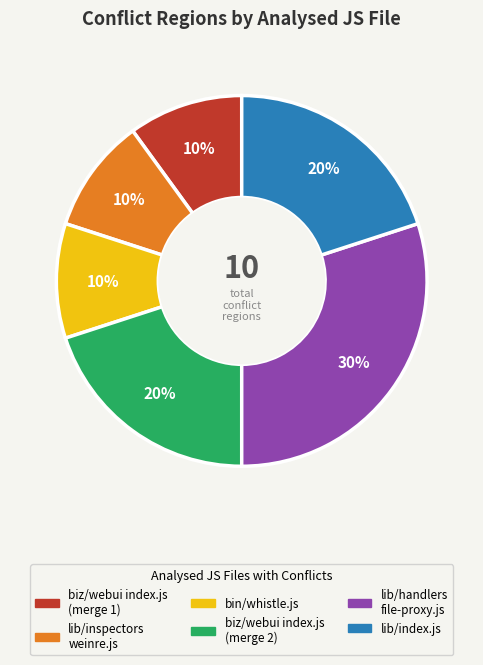

To the nearest percent, what is the average slice percentage?

17%